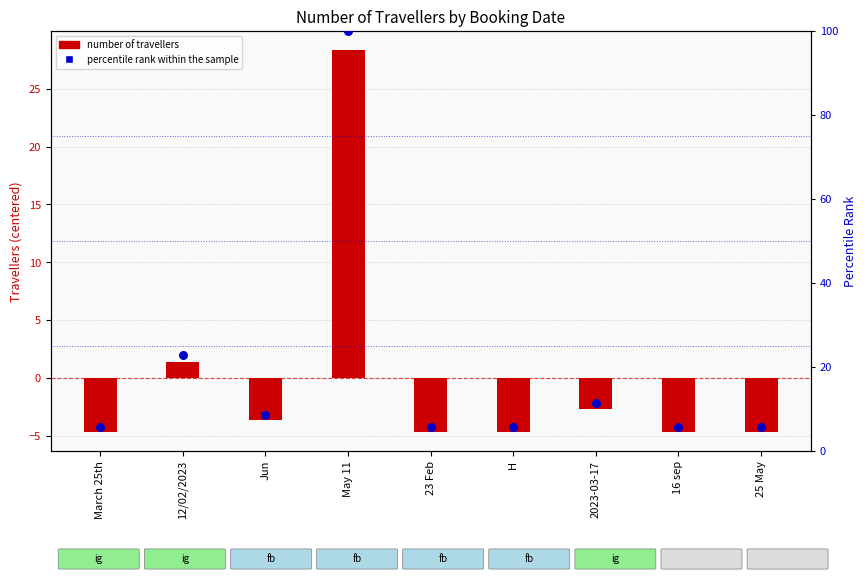

Which series contains the lowest Y value?

number of travellers (centered)